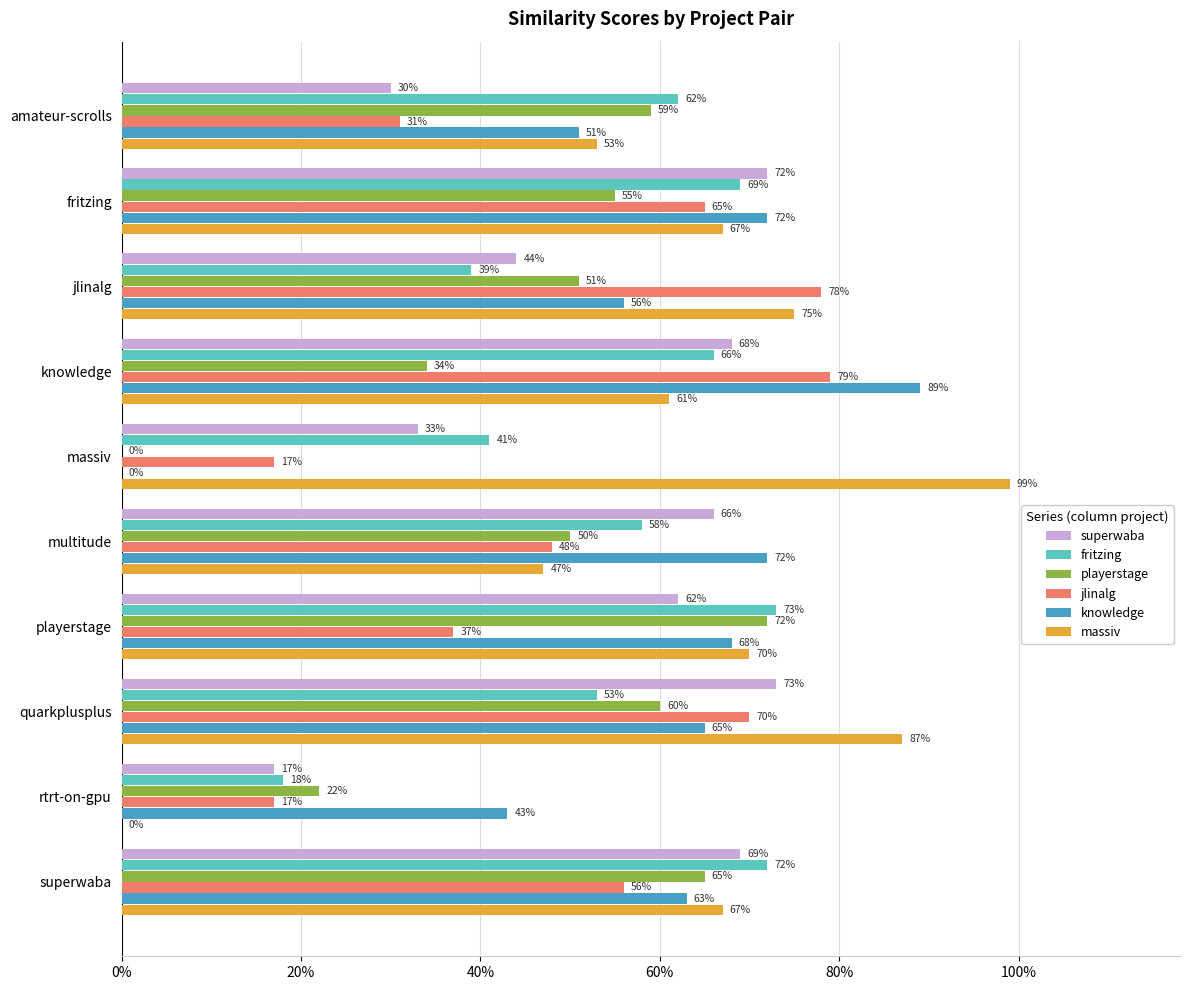

What are all the series names shown in the legend?

superwaba, fritzing, playerstage, jlinalg, knowledge, massiv